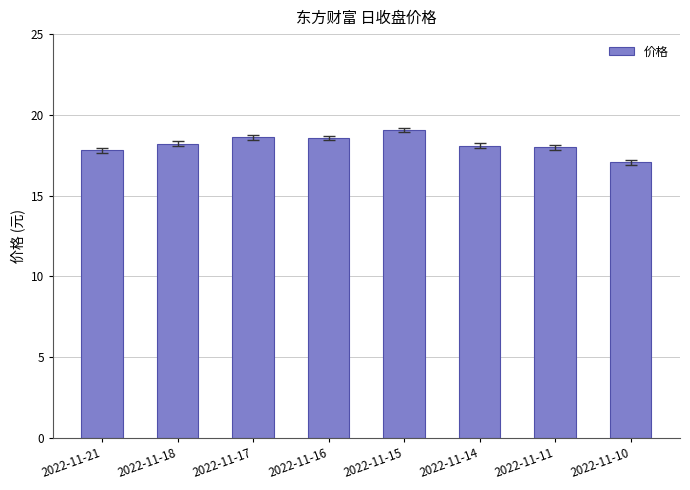

What is the difference between the values at 2022-11-11 and 2022-11-17?

0.6